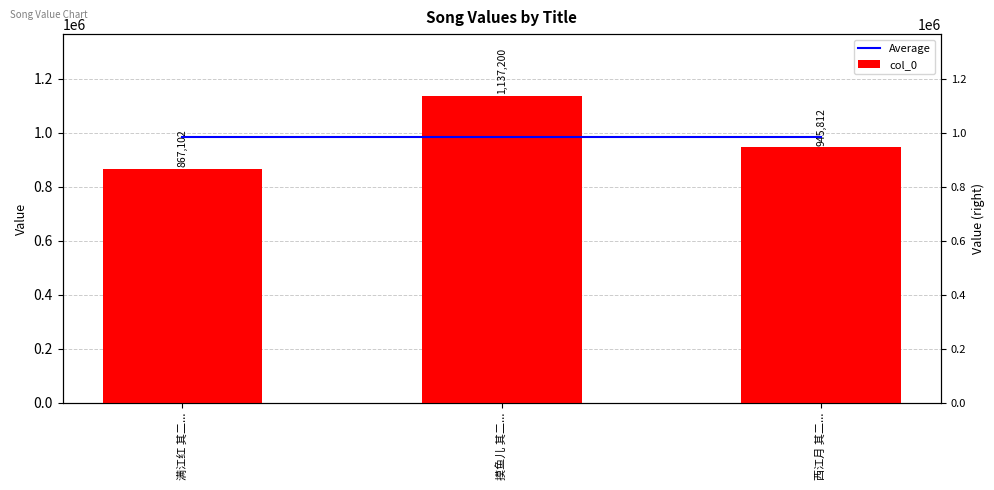

At which category is the sum across all series the highest?

摸鱼儿 其二...